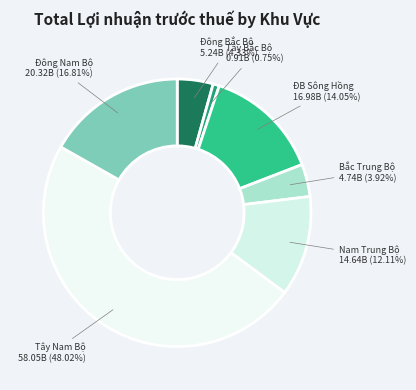

Count the number of slices in the pie.

7